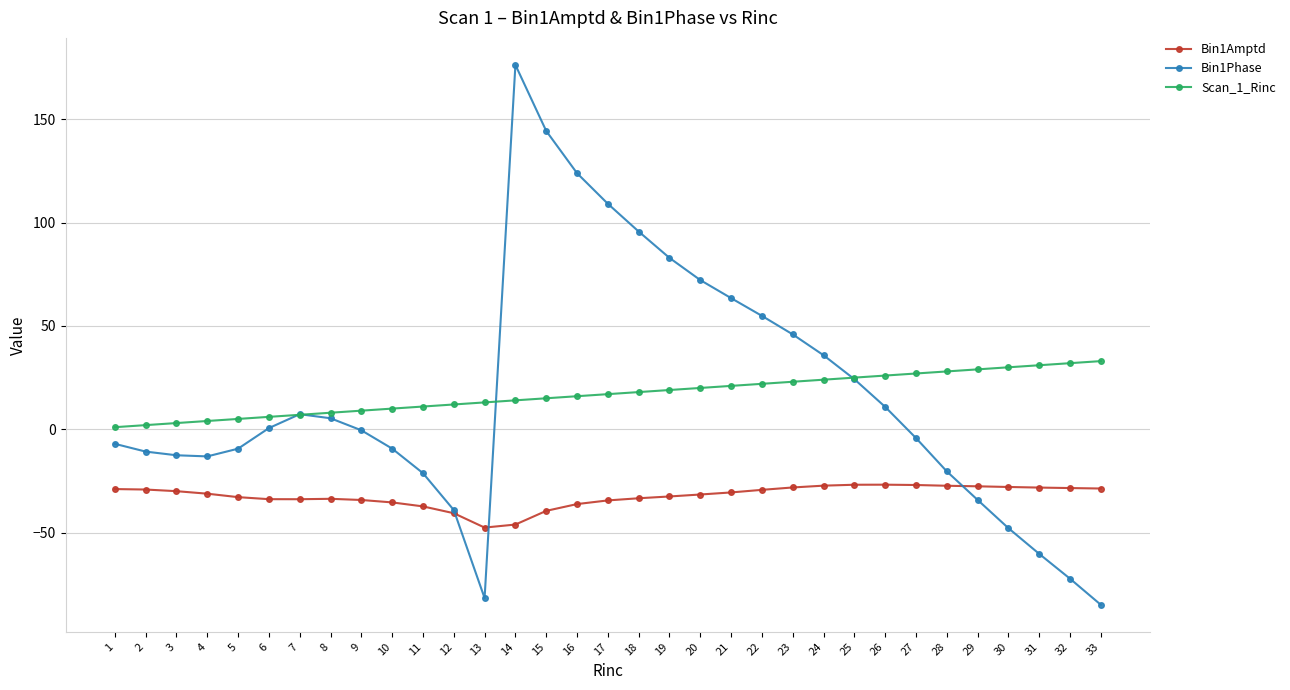

At 22, list the series in order from largest to smallest.

Bin1Phase, Scan_1_Rinc, Bin1Amptd